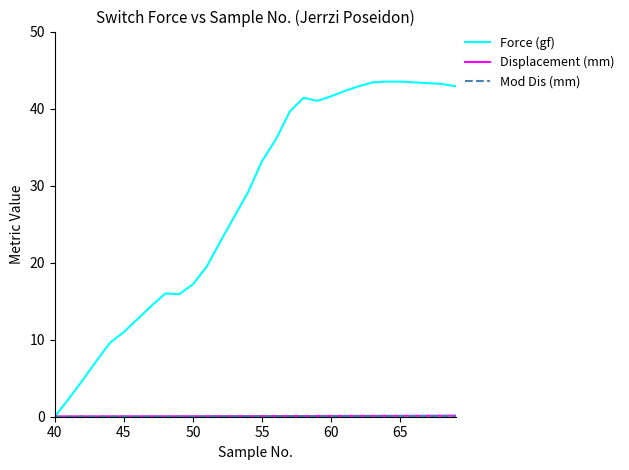

Which series has the largest total across all categories?

Force (gf)